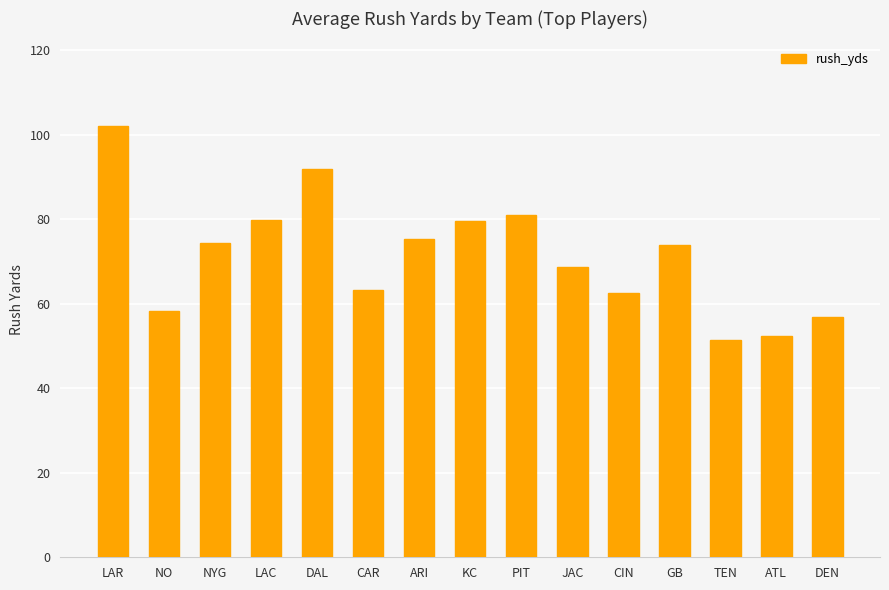

True or false: the data shows 102.7 at GB.

False